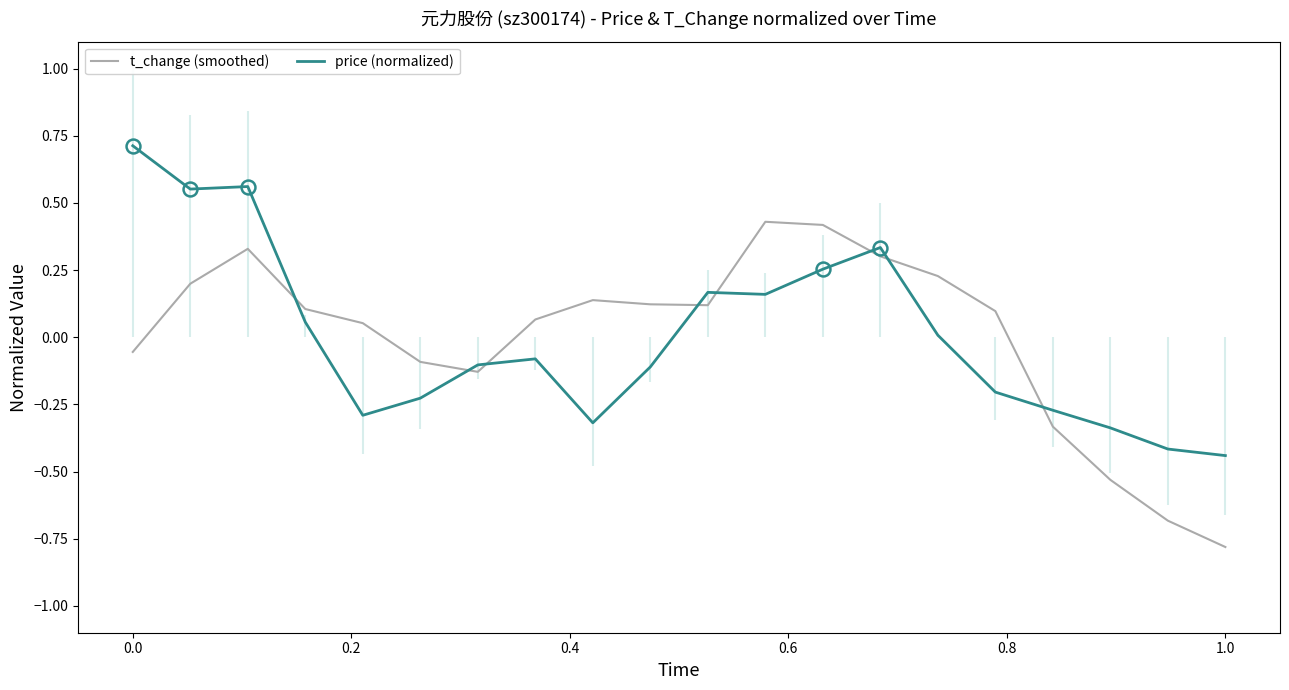

True or false: t_change (smoothed) and price (normalized) cross at least once.

True